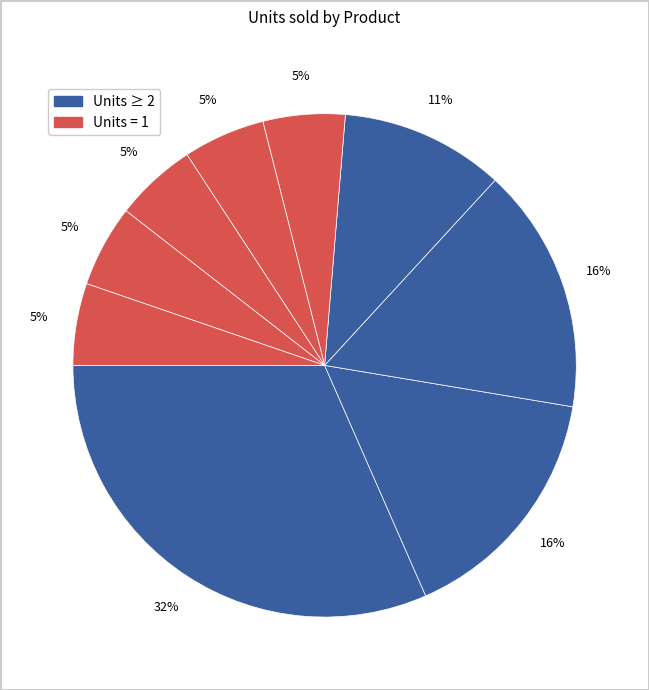

How many slices are in this pie chart?

9